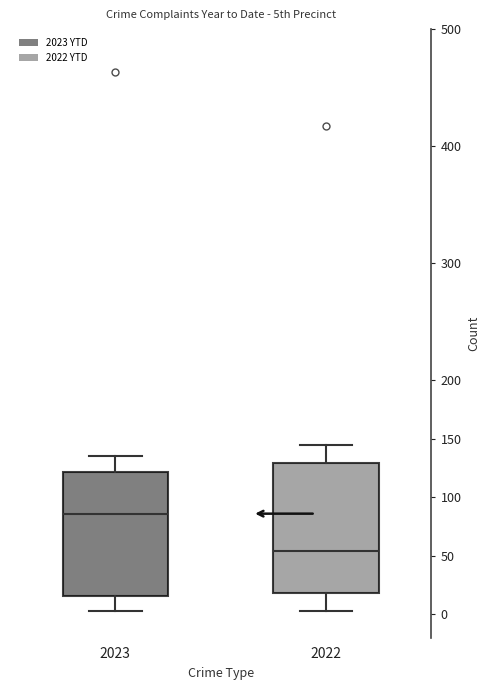

Comparing the boxes themselves (not the whiskers), which one is the tallest?

2022